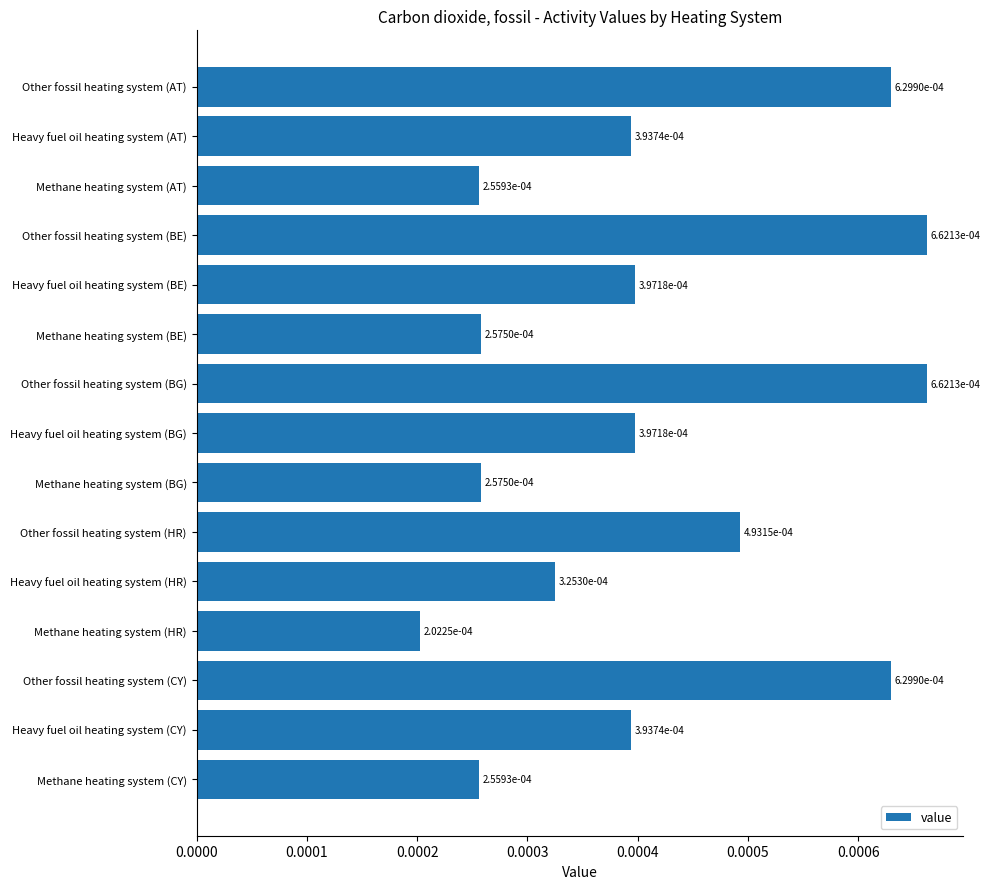

Which category has the lowest value across all series?

Methane heating system (HR)